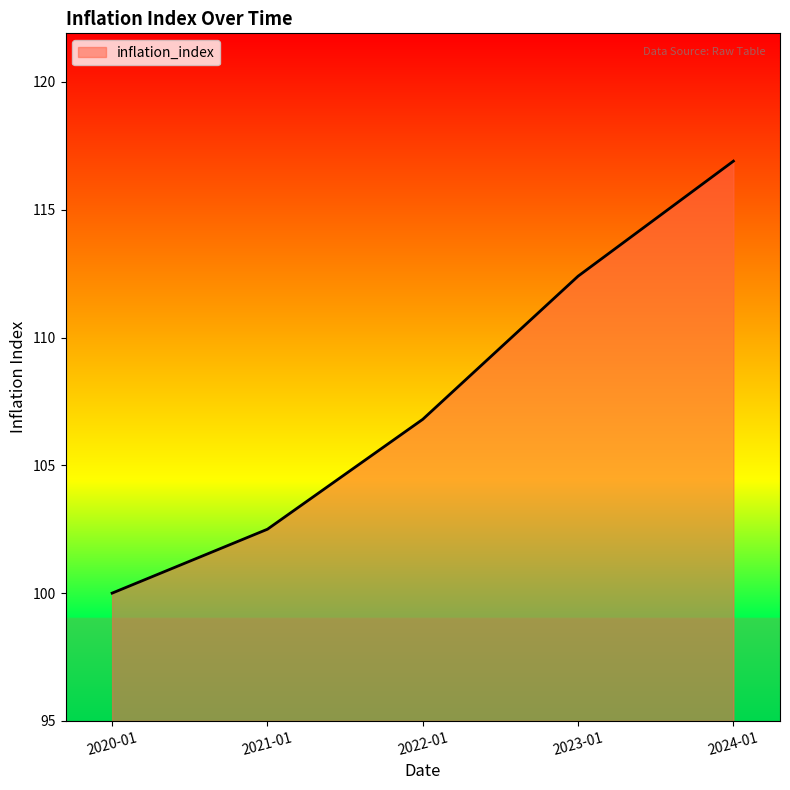

Approximately how many times larger is the value at 2021-01 compared to 2022-01?

1.0